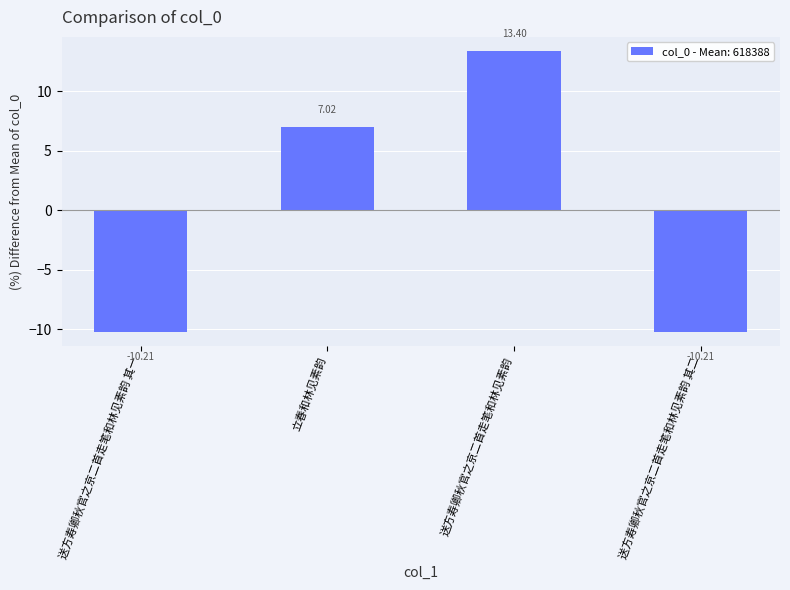

Are the bars horizontal?

No